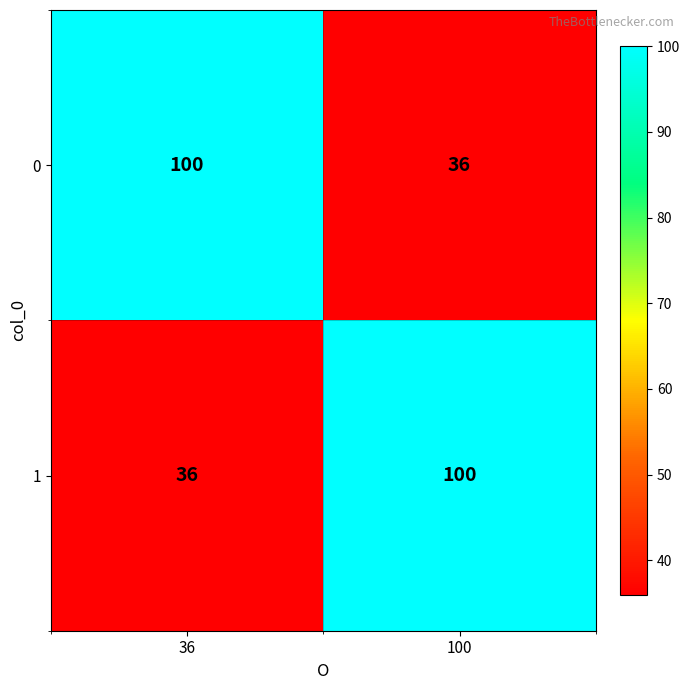

What is the sum of all 1 values?

136